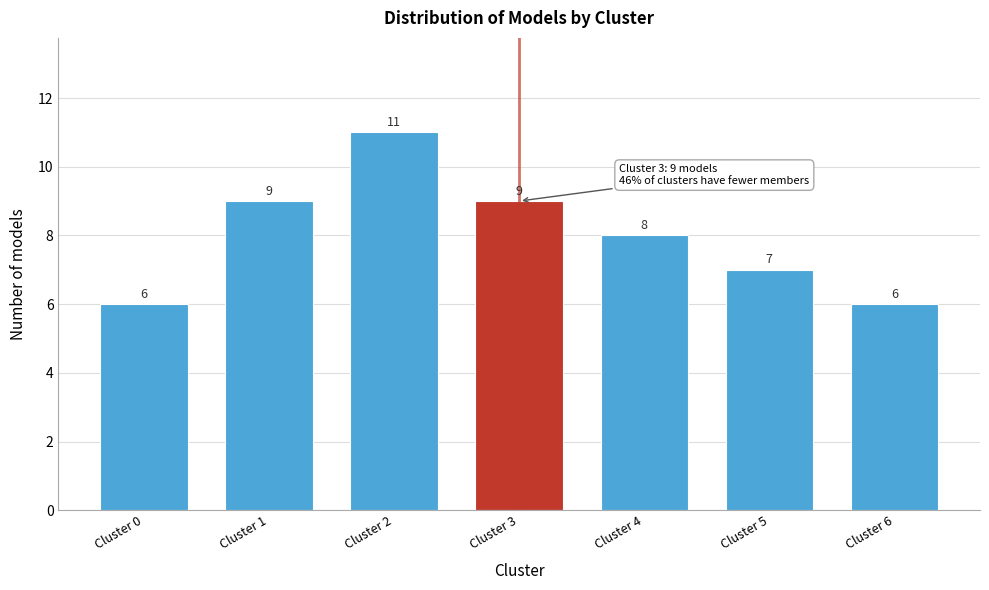

Reading left to right, list all the values displayed in this chart.

6	9	11	9	8	7	6